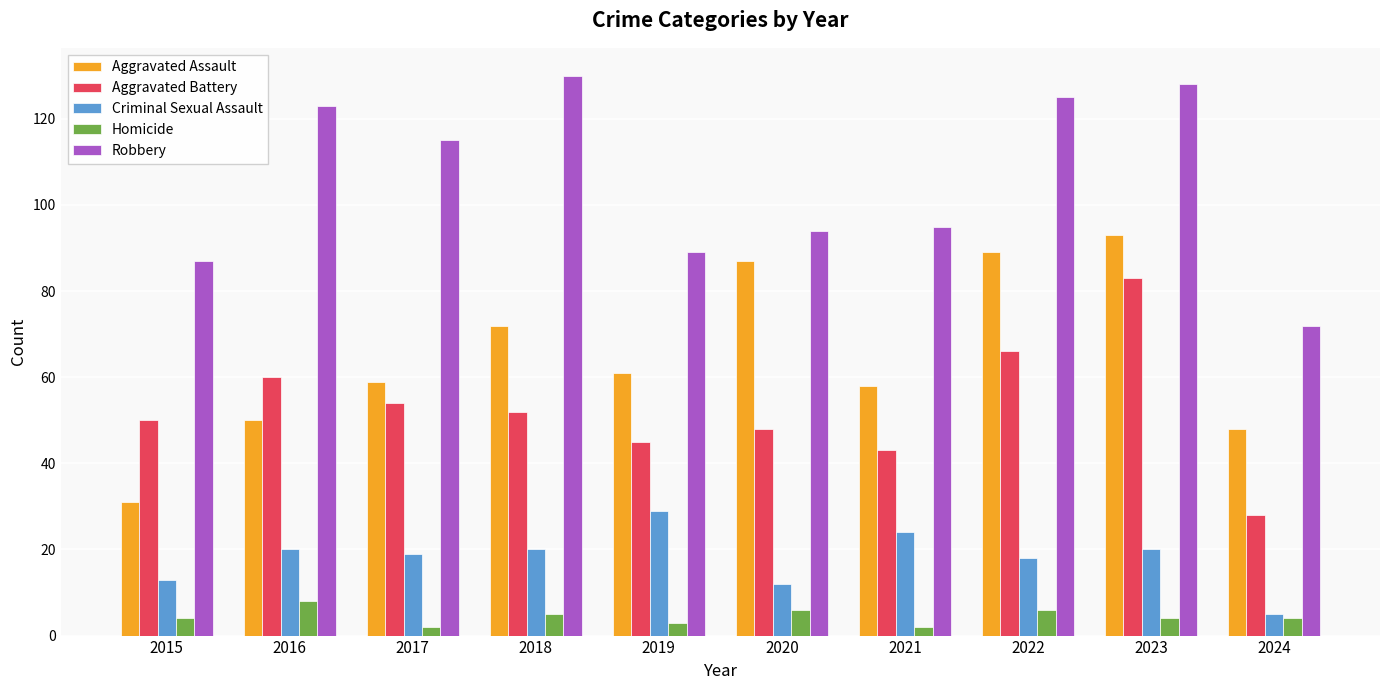

How many data points does each series have?

10